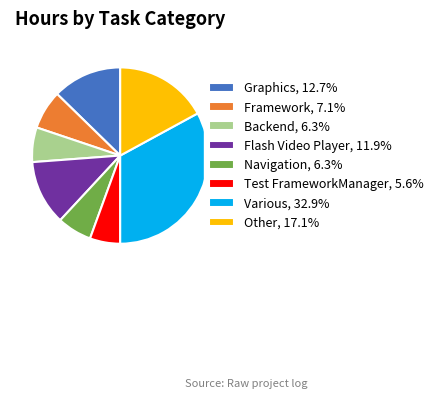

Is there a majority slice in this chart?

No